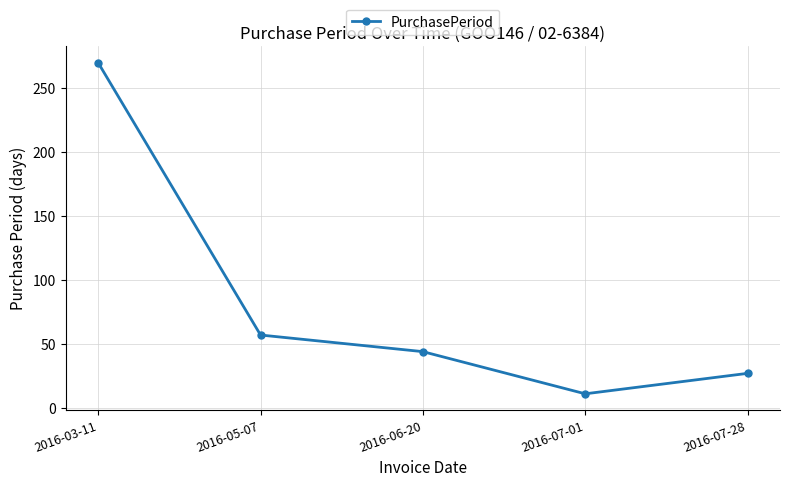

What is the label of the 5th point from the right?

2016-03-11